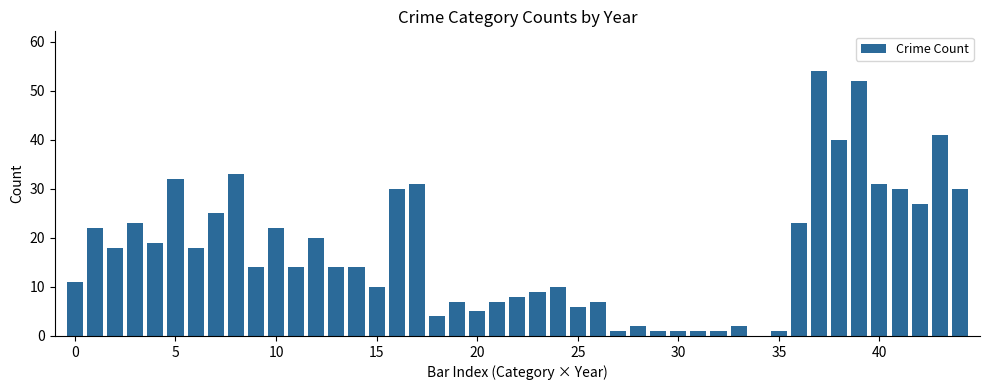

What is the greatest value displayed?

54